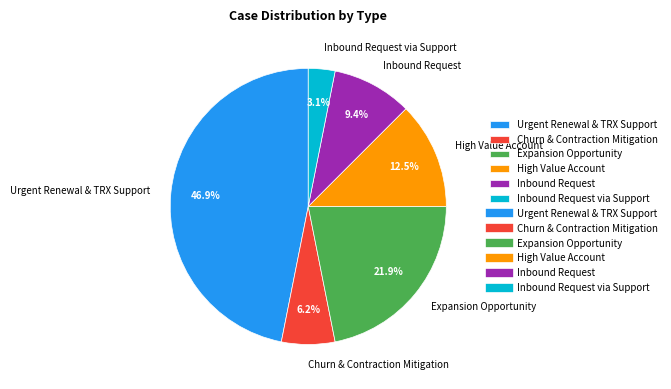

Which slice is the smallest?

Inbound Request via Support